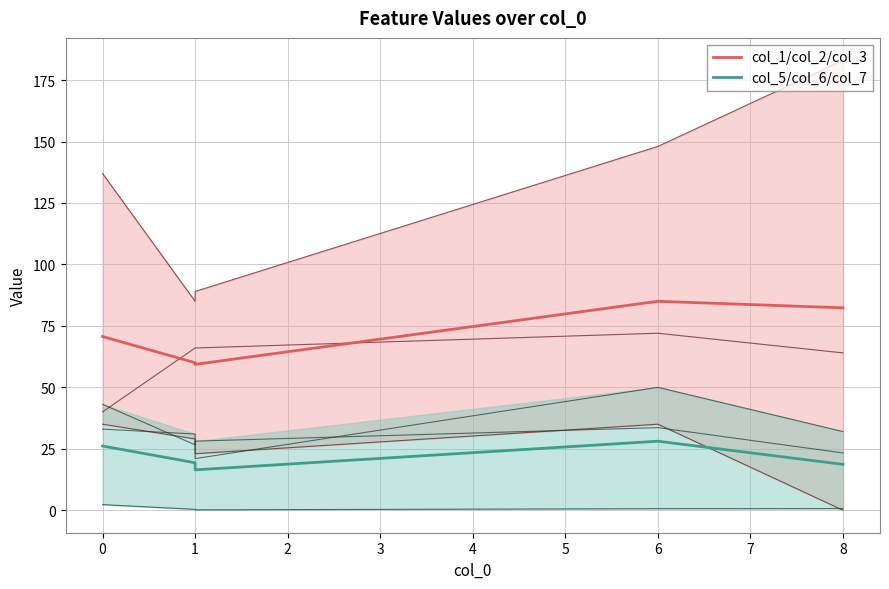

How many lines are shown in the chart?

2